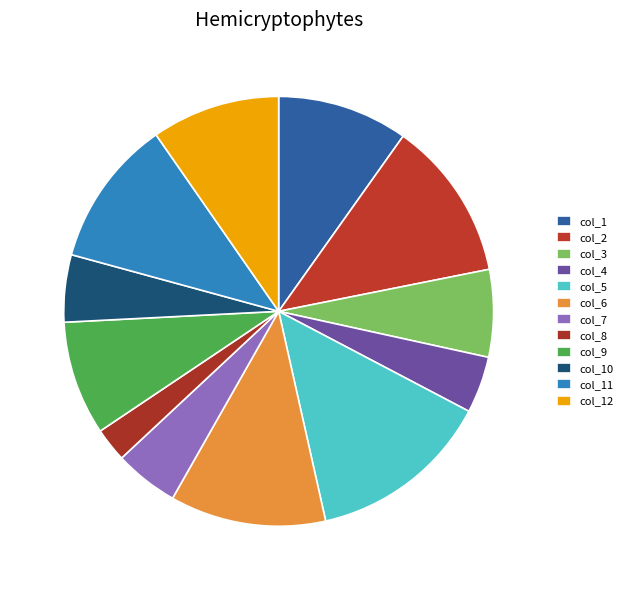

Which slice is the largest?

col_5